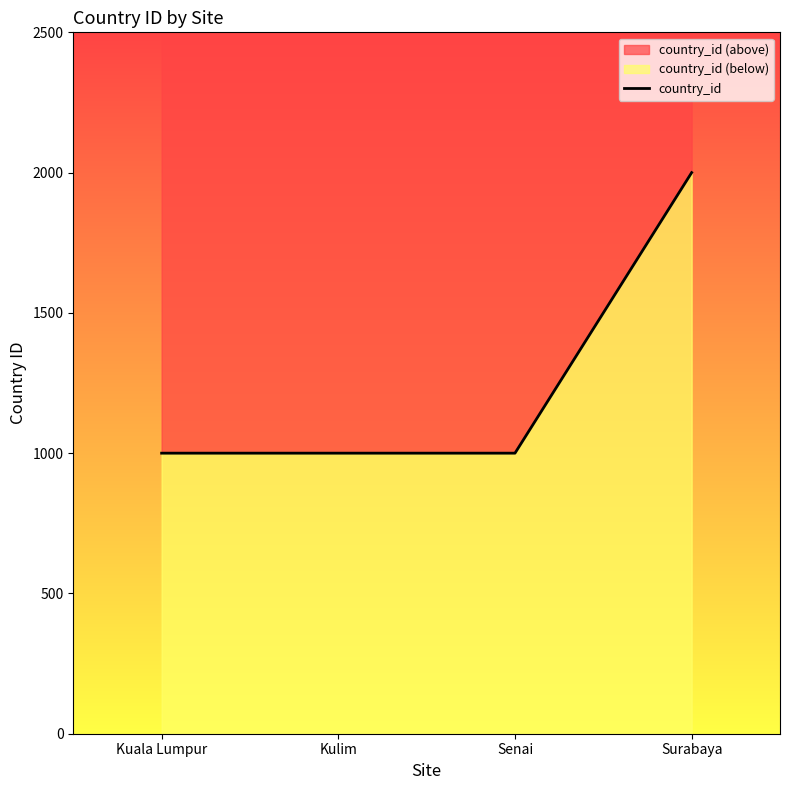

Rank the categories by value from lowest to highest.

Kuala Lumpur, Kulim, Senai, Surabaya